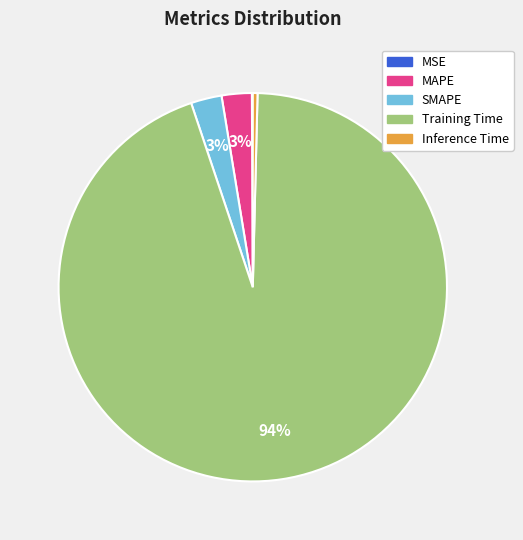

Combined, do Training Time and Inference Time account for over 50%?

Yes